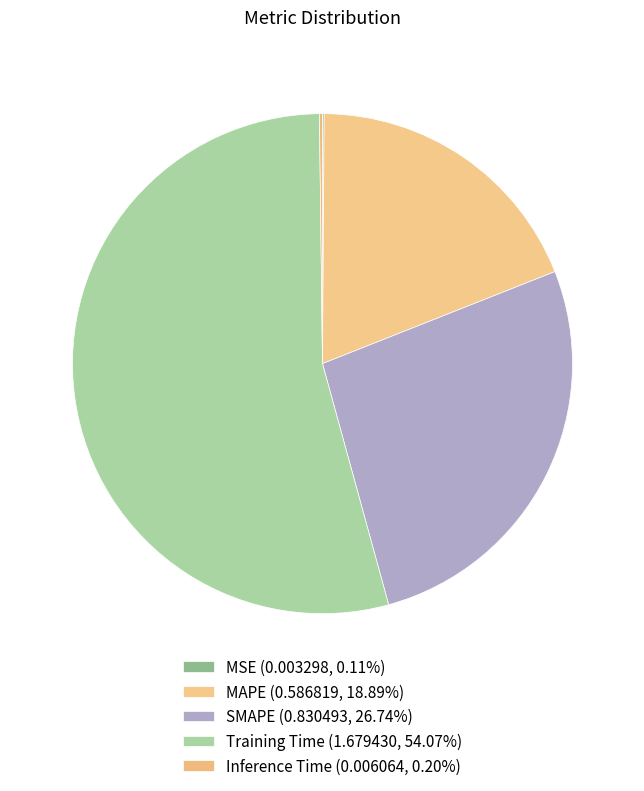

Between Inference Time and MAPE, which is larger?

MAPE